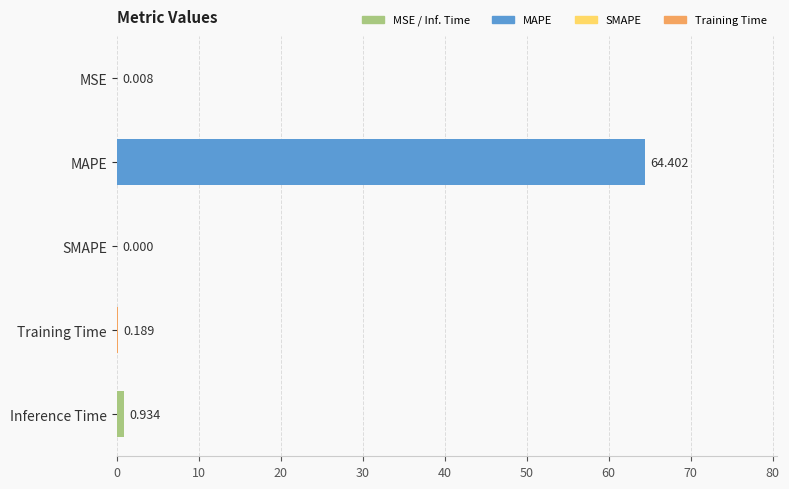

How many distinct data groups are displayed?

1